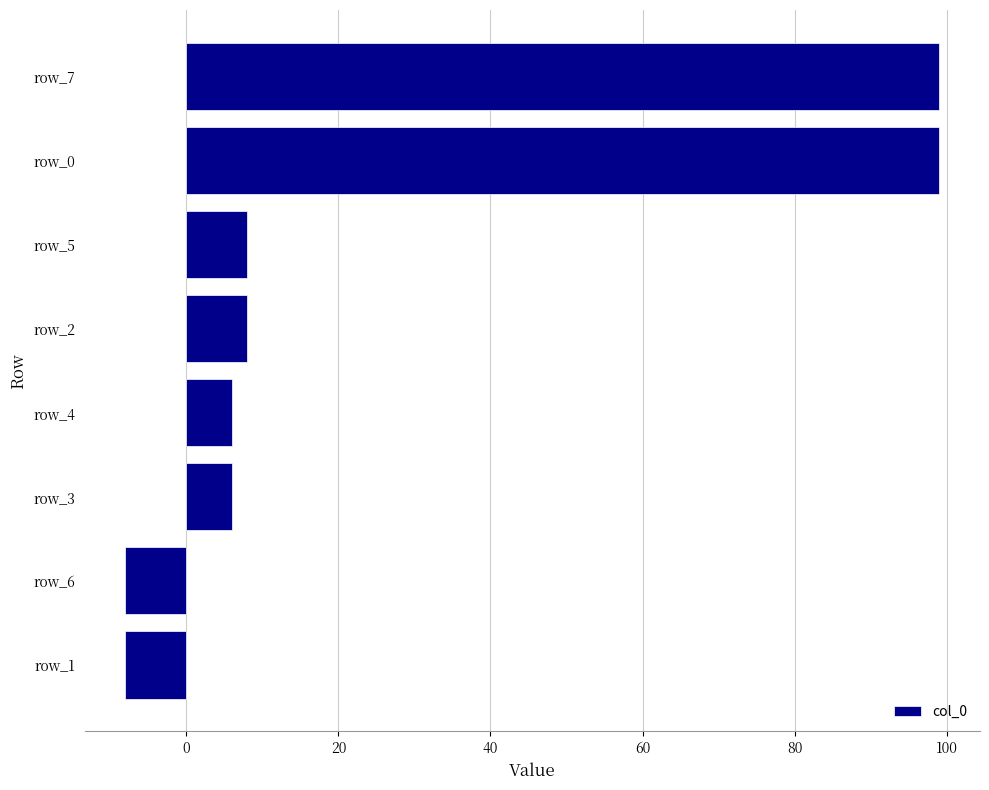

Reading bottom to top, what are all the values shown in this chart?

-8	-8	6	6	8	8	99	99